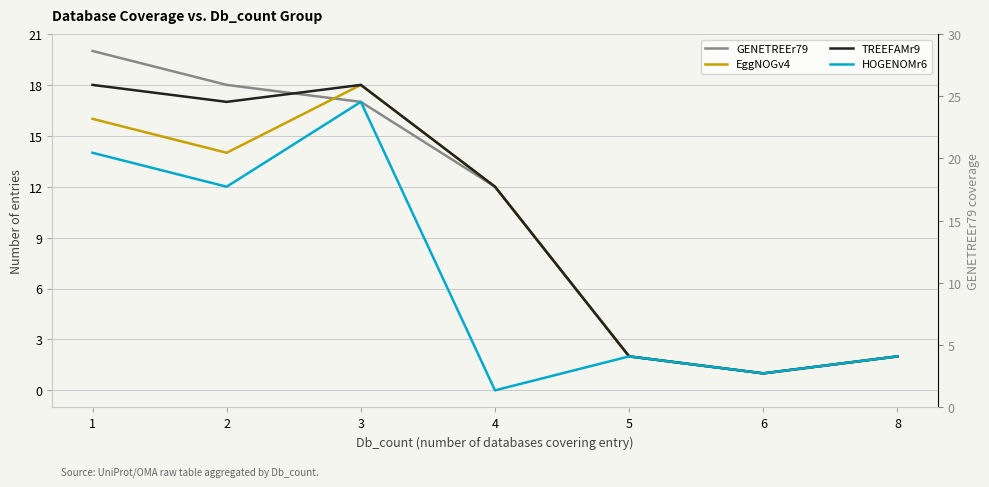

At which category does EggNOGv4 reach its first local valley?

2